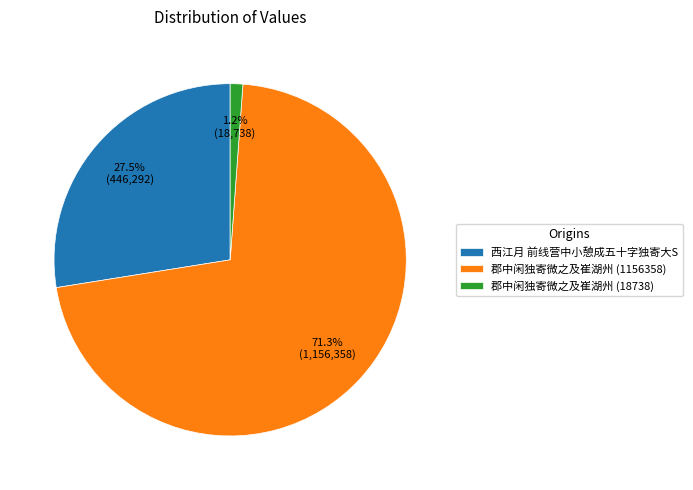

What is the total percentage of 郡中闲独寄微之及崔湖州 (1156358) and 郡中闲独寄微之及崔湖州 (18738)?

72.5%